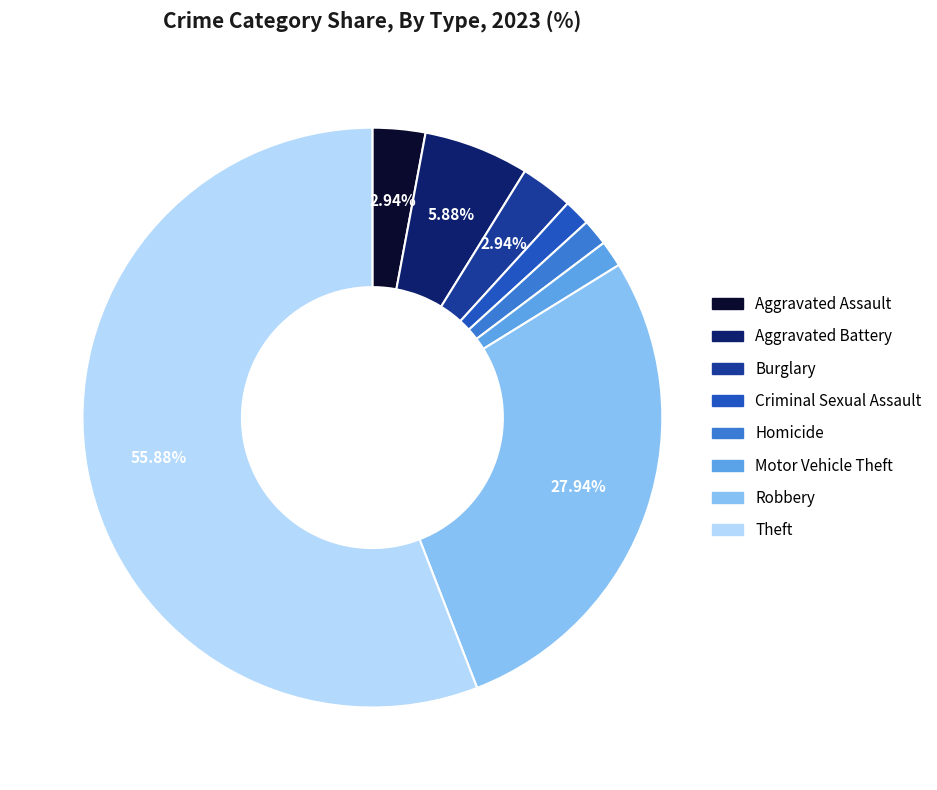

What is the largest slice in the pie chart?

Theft